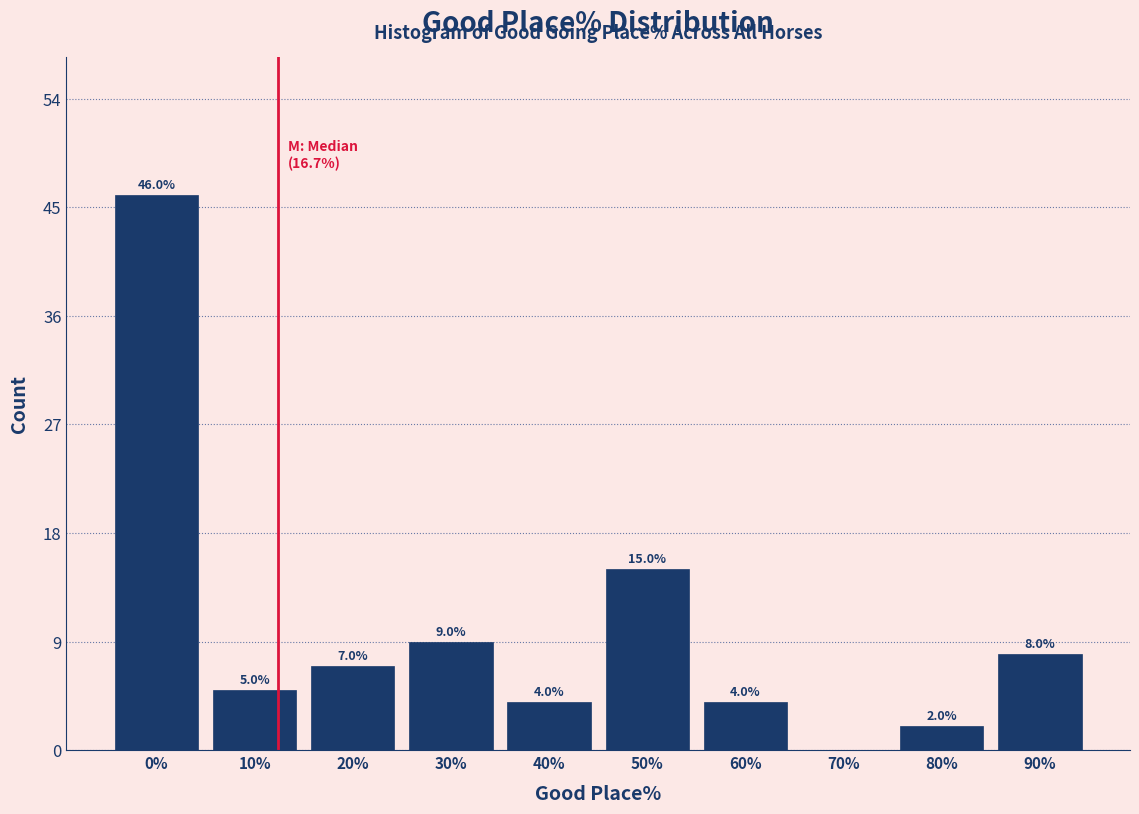

Reading right to left, transcribe all the data shown in this chart.

90%=8	80%=2	70%=0	60%=4	50%=15	40%=4	30%=9	20%=7	10%=5	0%=46